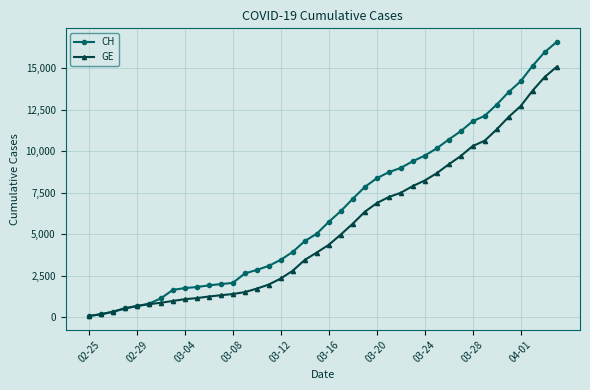

What is the maximum value shown in the chart?

16574